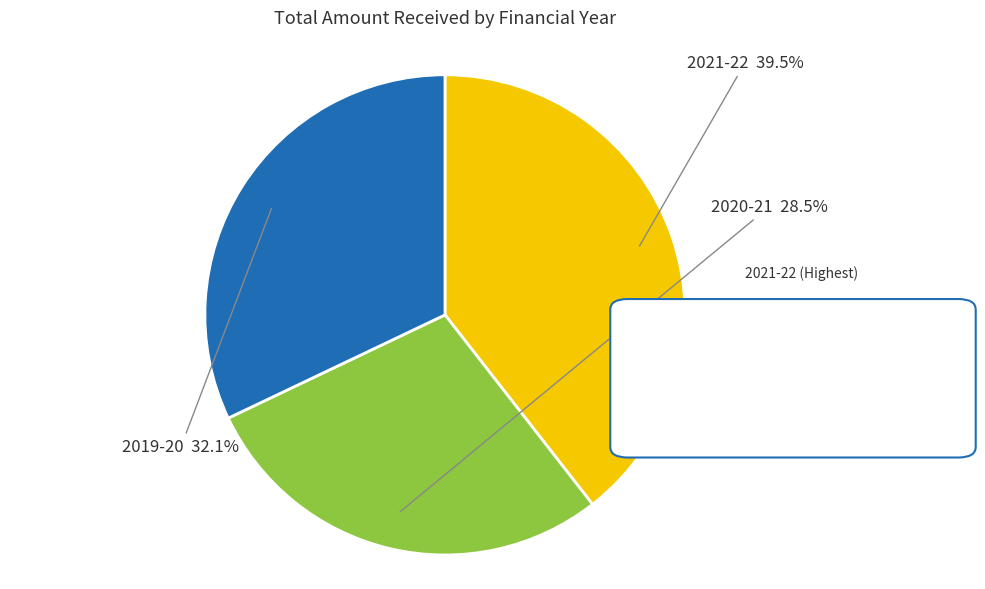

Is there any slice that represents more than half of the pie?

No